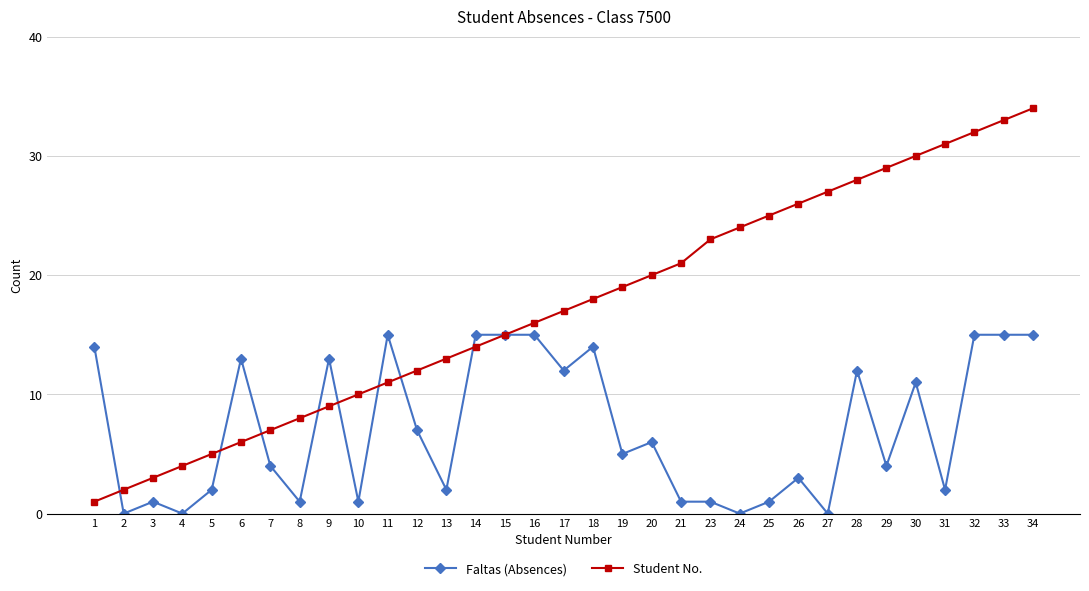

What is the average value of the Faltas (Absences) series?

7